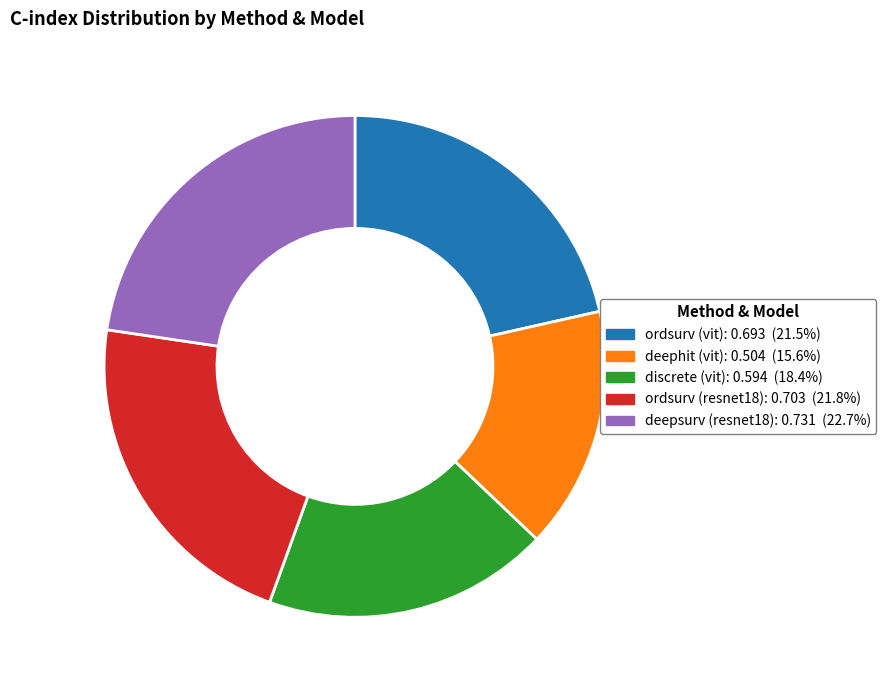

Which category has the smallest portion of the pie?

deephit (vit)